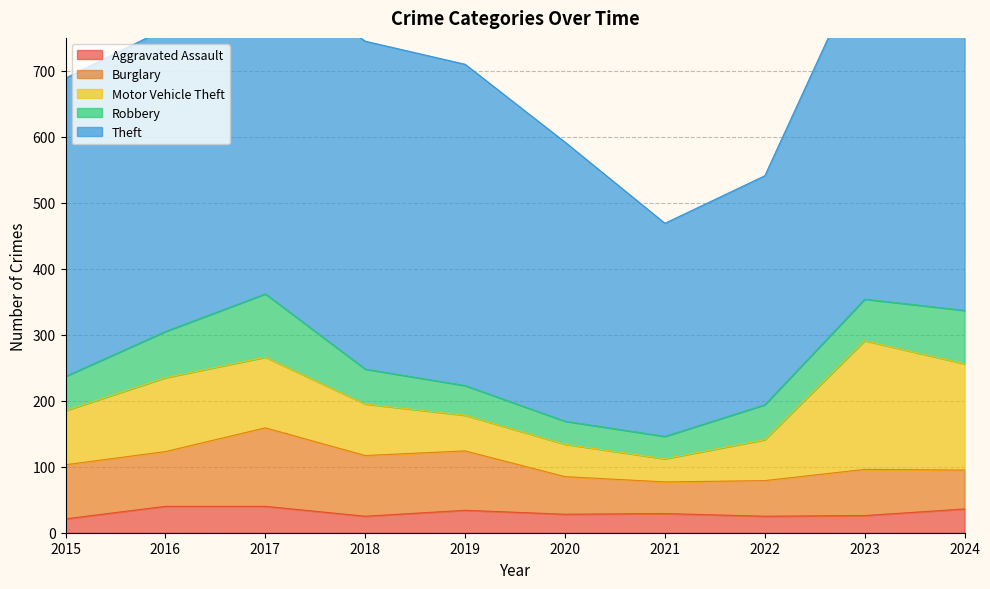

Reading left to right, transcribe all the data shown in this chart.

Aggravated Assault: 2015=21	2016=40	2017=40	2018=25	2019=34	2020=28	2021=29	2022=25	2023=26	2024=36
Burglary: 2015=82	2016=83	2017=119	2018=92	2019=90	2020=57	2021=48	2022=54	2023=70	2024=59
Motor Vehicle Theft: 2015=82	2016=112	2017=107	2018=78	2019=54	2020=49	2021=35	2022=62	2023=195	2024=161
Robbery: 2015=52	2016=70	2017=96	2018=53	2019=45	2020=35	2021=34	2022=53	2023=63	2024=81
Theft: 2015=452	2016=459	2017=490	2018=497	2019=487	2020=423	2021=323	2022=347	2023=516	2024=615